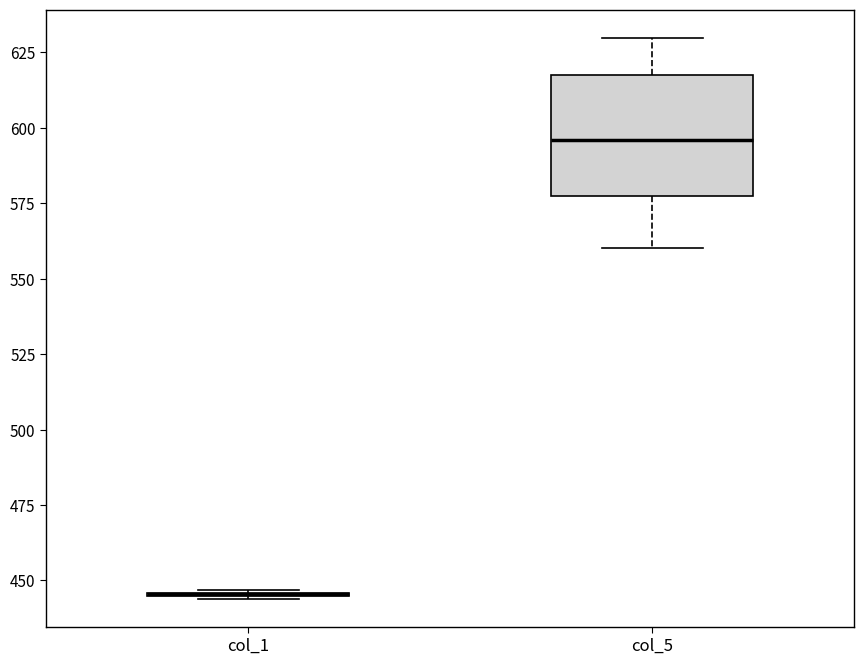

Reading left to right, read every box against the y-axis: the position of its median line, the range the box covers, and the ends of its whiskers. The values are not printed on the chart, so give them approximately, as read against the axis.

col_1: box collapsed to a line at 445, whiskers 445 to 445
col_5: median 595, box 575 to 620, whiskers 560 to 630